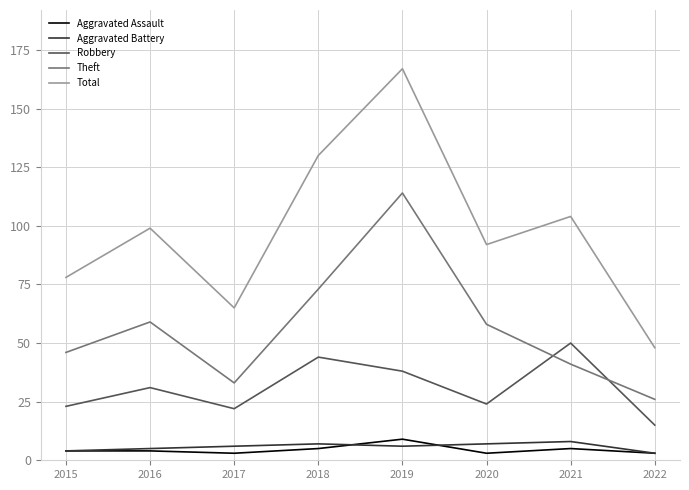

What is the total value across all series at 2020?

184